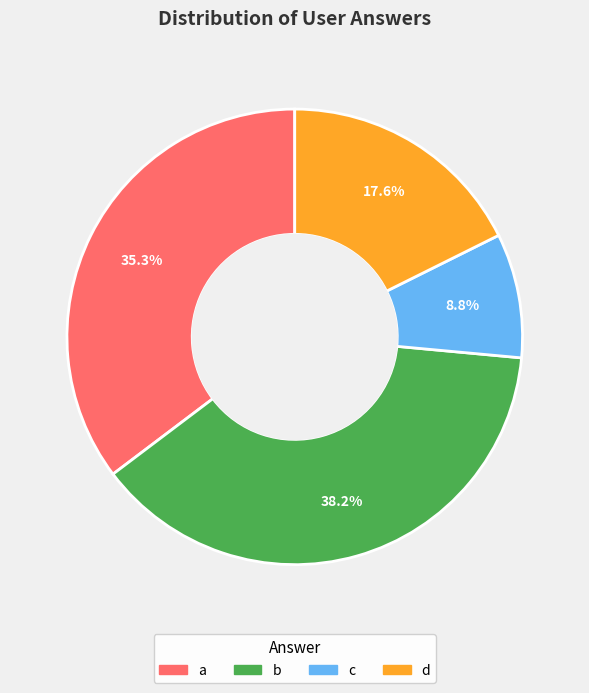

Does d represent more than half of the total?

No